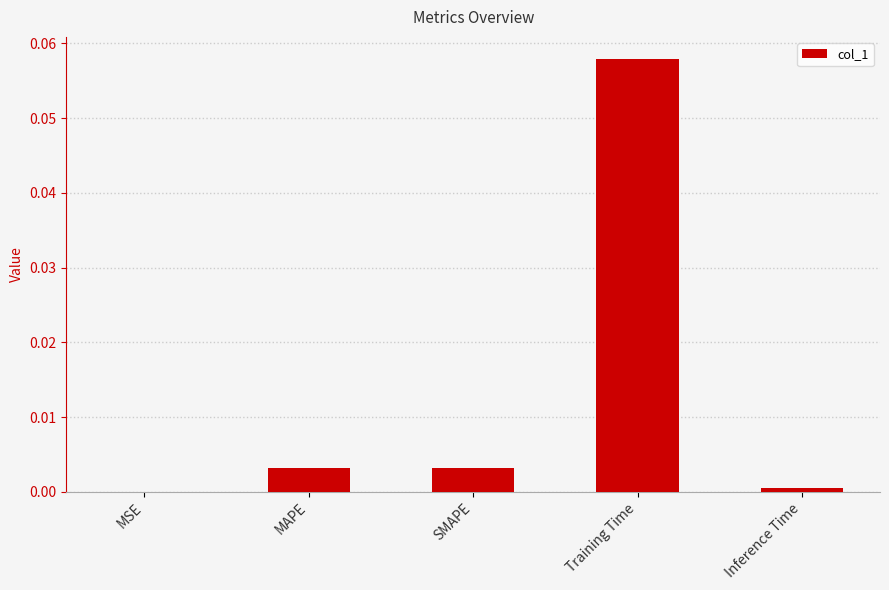

True or false: the data shows 0.0 at SMAPE.

True